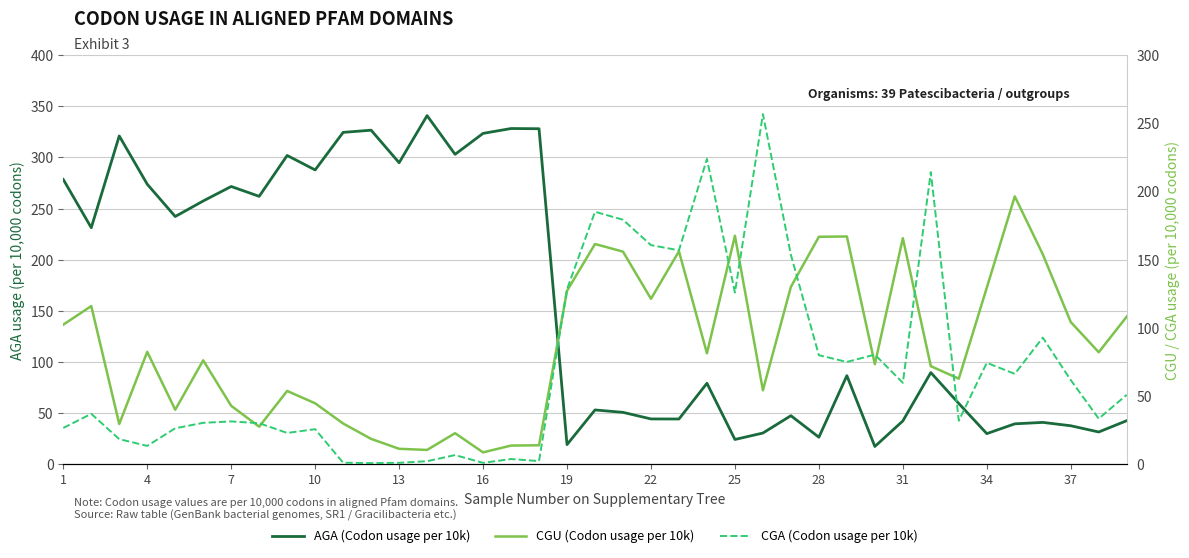

Rank the series by their average value, from highest to lowest.

AGA (Codon usage per 10k), CGU (Codon usage per 10k), CGA (Codon usage per 10k)